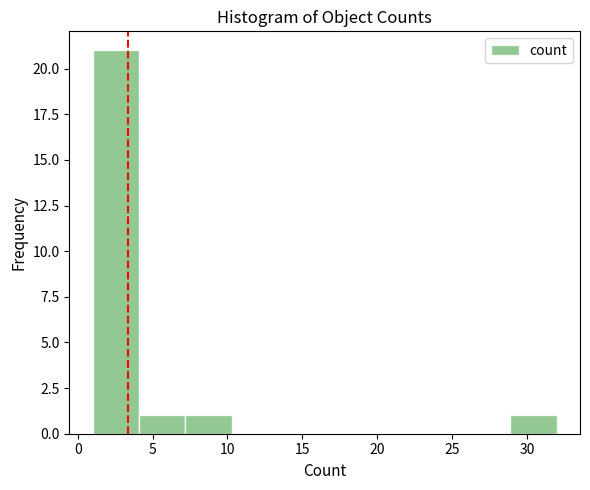

Reading left to right, list every bar in this chart as the range it spans on the x-axis followed by its height. Neither the bar edges nor the heights are printed on the chart, so give them approximately, as read against the axes.

1.0 to 4.1: 21
4.1 to 7.2: 1
7.2 to 10.3: 1
10.3 to 13.4: 0
13.4 to 16.5: 0
16.5 to 19.6: 0
19.6 to 22.7: 0
22.7 to 25.8: 0
25.8 to 28.9: 0
28.9 to 32.0: 1